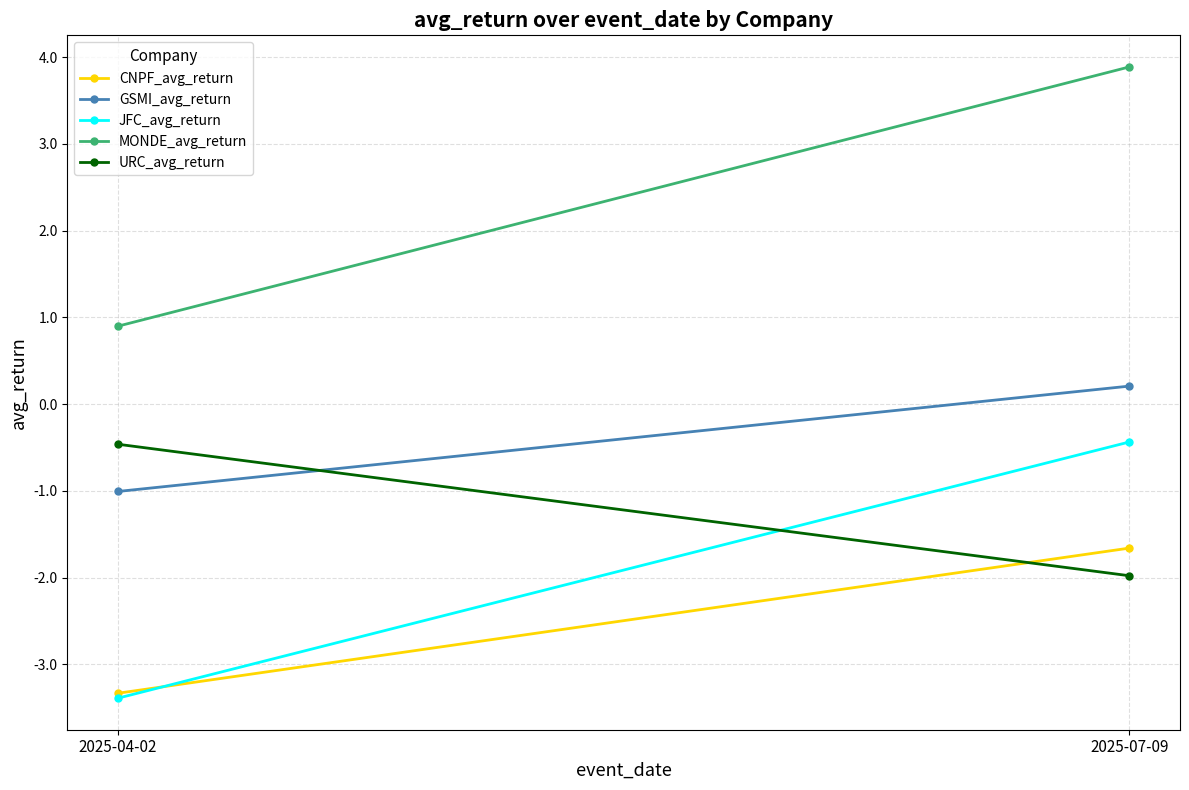

True or false: JFC_avg_return has a value of -5.8 at 2025-04-02.

False